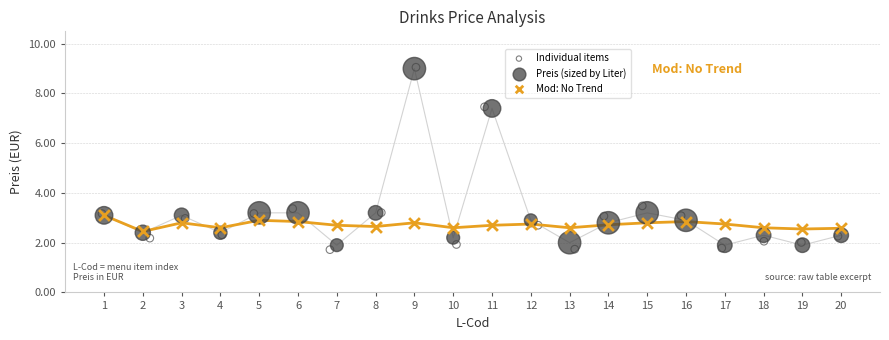

Which series contains the lowest Y value?

Individual items